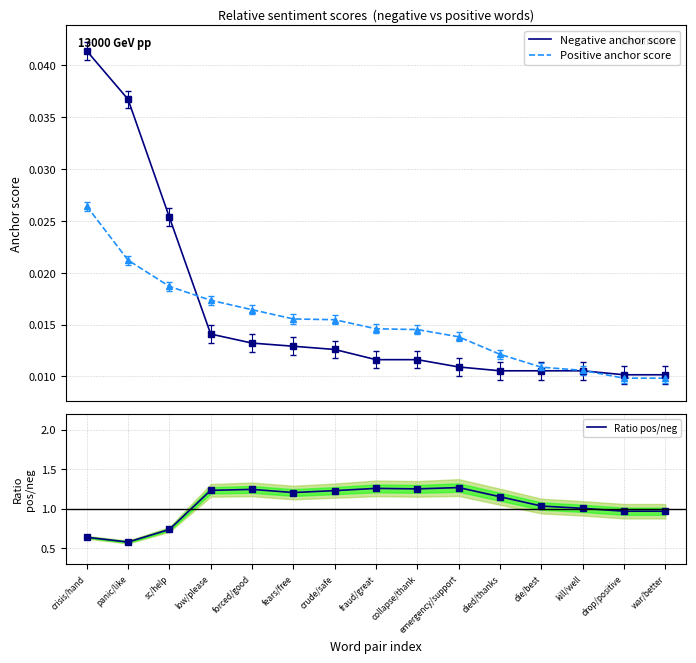

At which category does Ratio pos/neg reach its first local valley?

panic/like